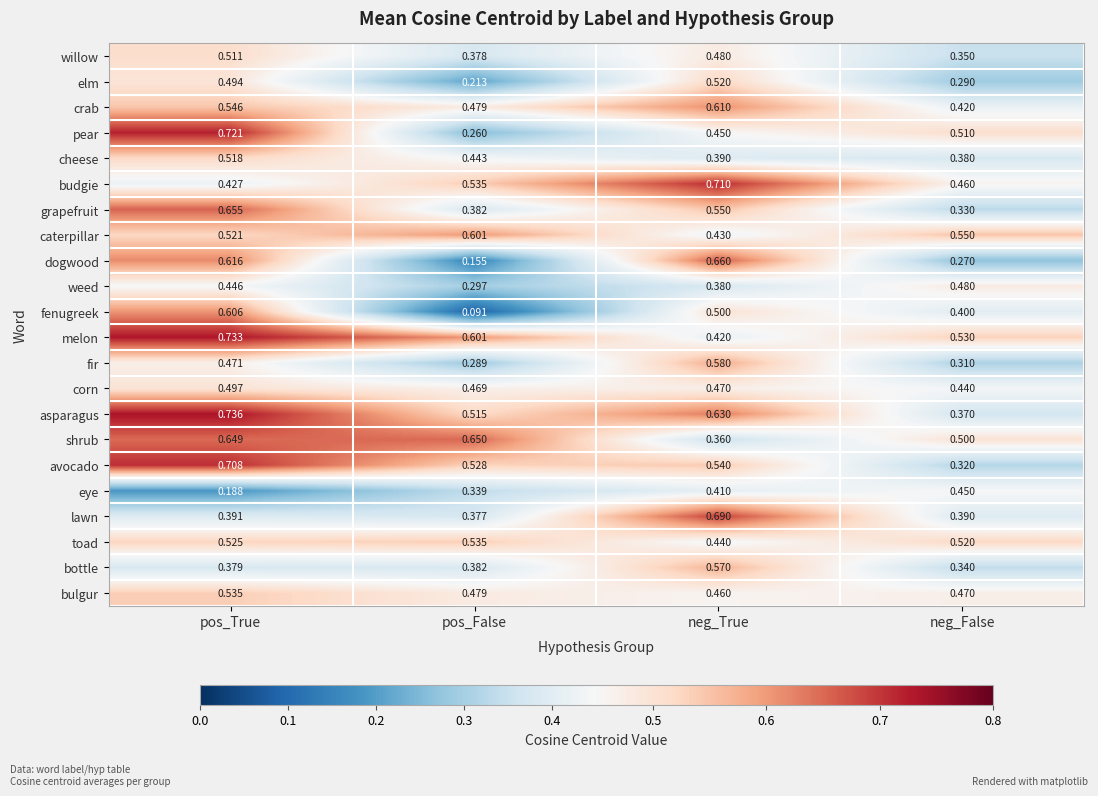

Which series has the widest spread of values?

fenugreek